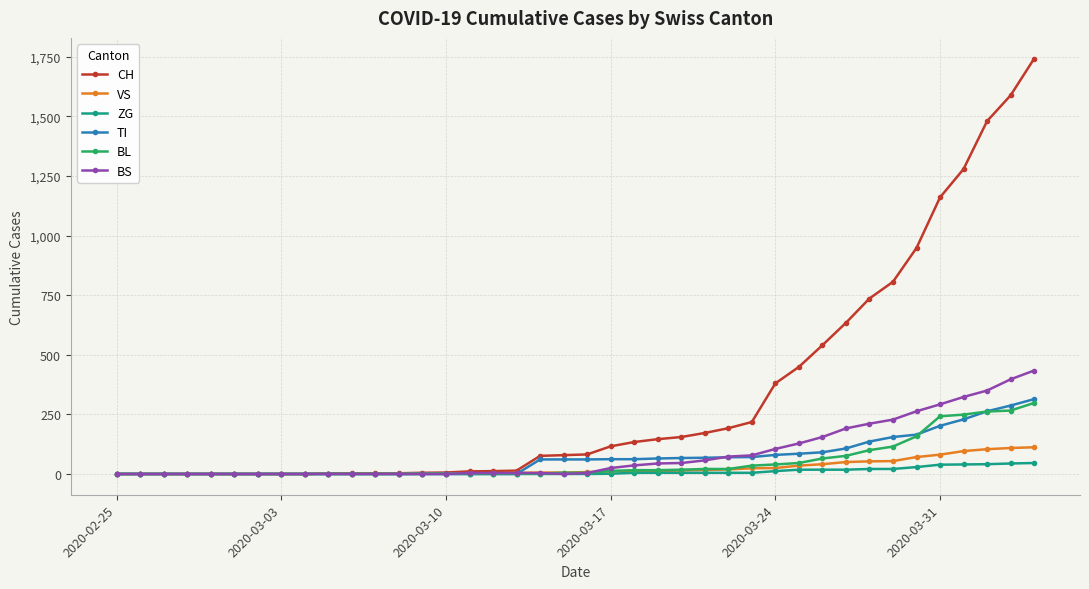

List the series in order of their peak value, lowest first.

ZG, VS, BL, TI, BS, CH